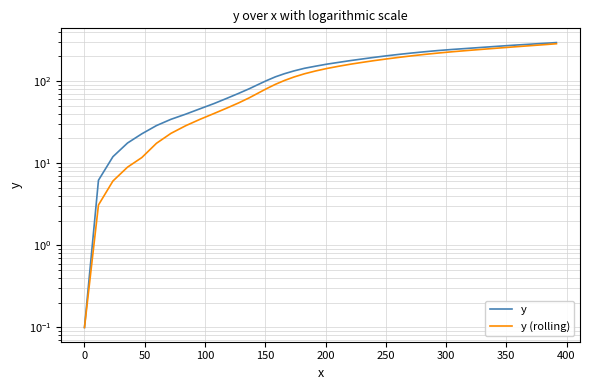

How many values in the y (rolling) series are below 142?

20